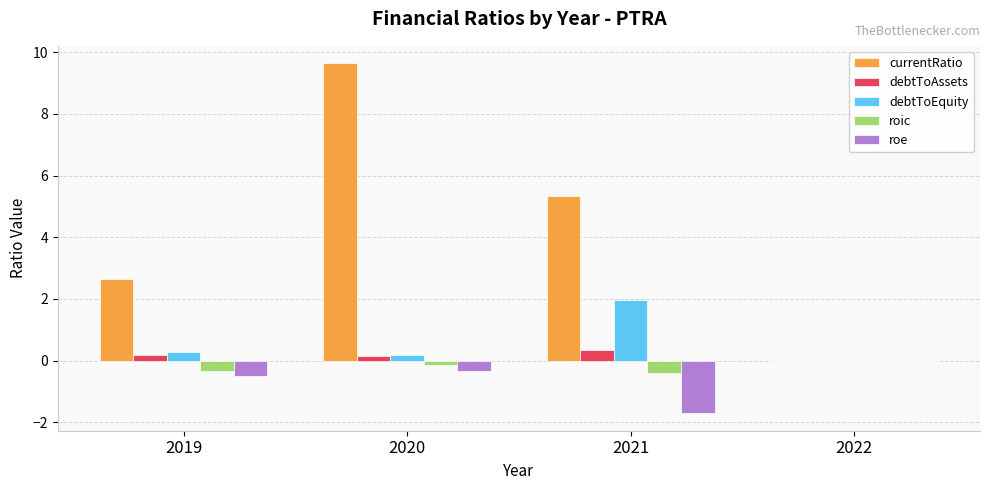

Where does the currentRatio series first go above 5?

2020